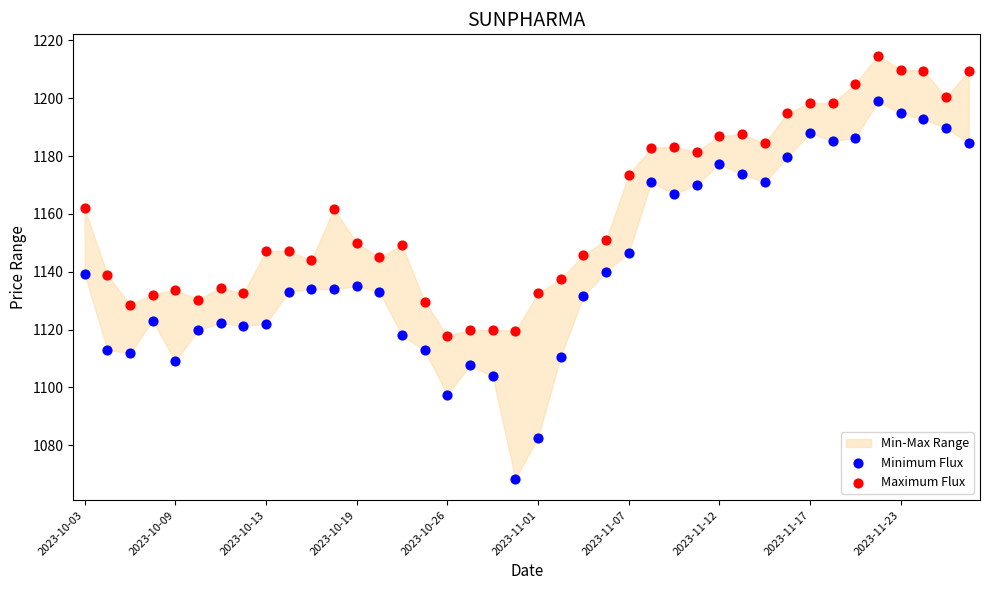

Which series contains the lowest Y value?

Minimum Flux